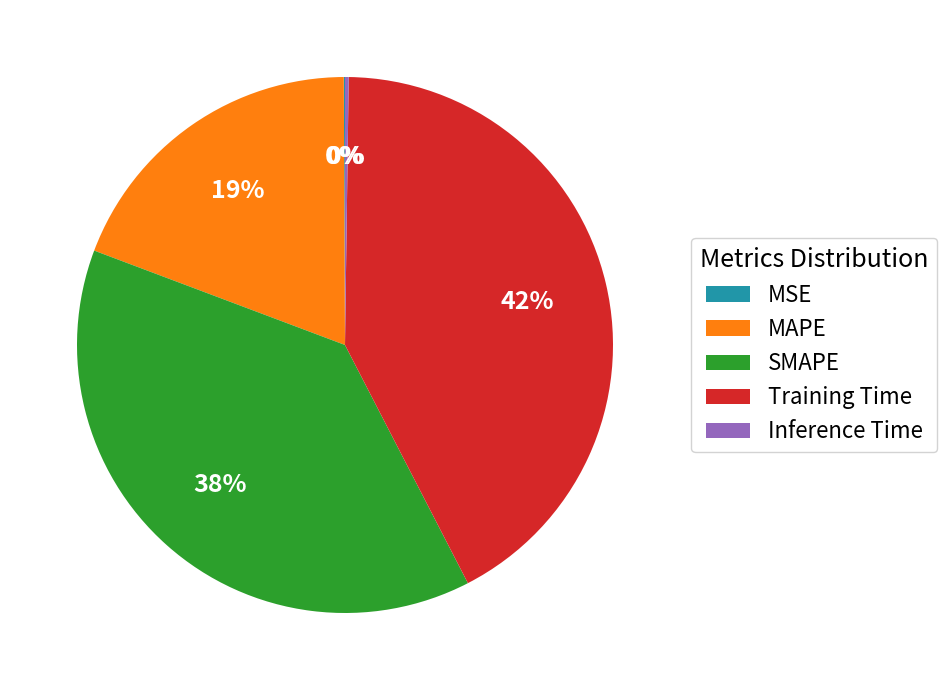

To the nearest percent, what is the average slice percentage?

20%